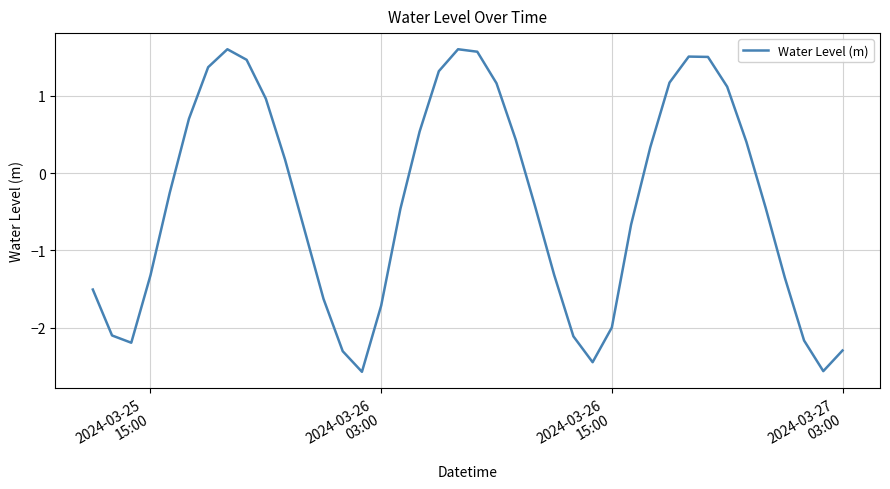

What is the greatest value displayed?

1.6